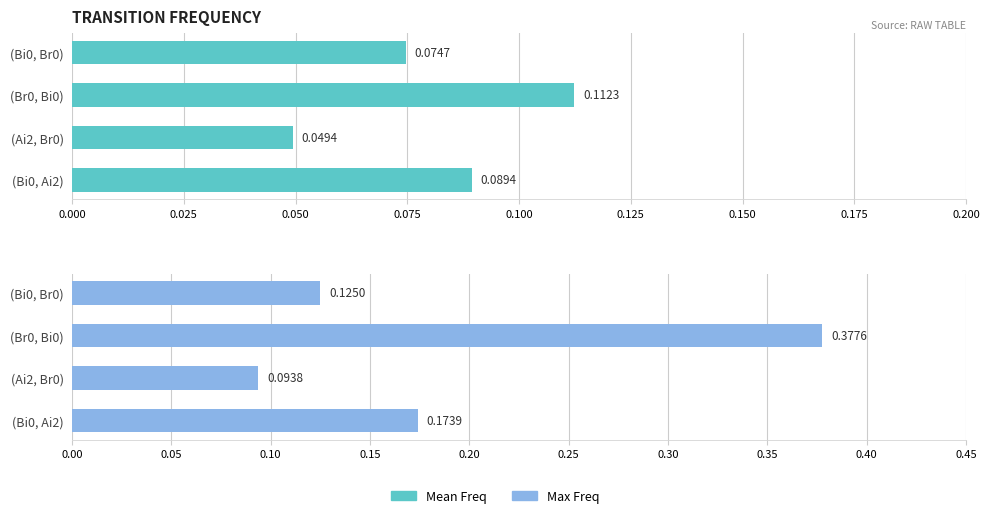

Is the value of Mean Freq at (Bi0, Br0) greater than the value of Max Freq at (Ai2, Br0)?

No